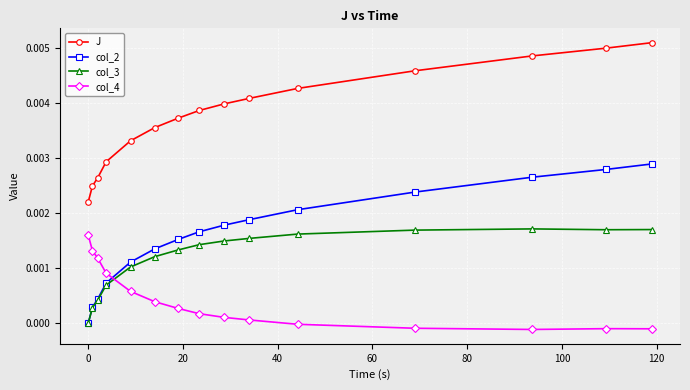

Which series has the largest total across all categories?

J